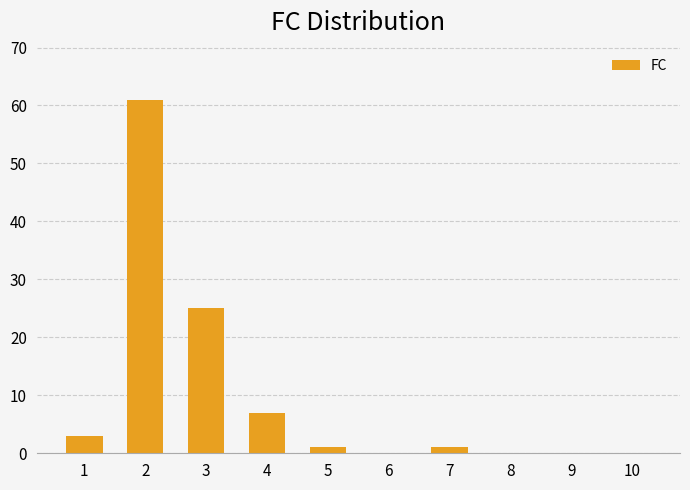

What is the ratio of the value at 3 to the value at 1?

8.3